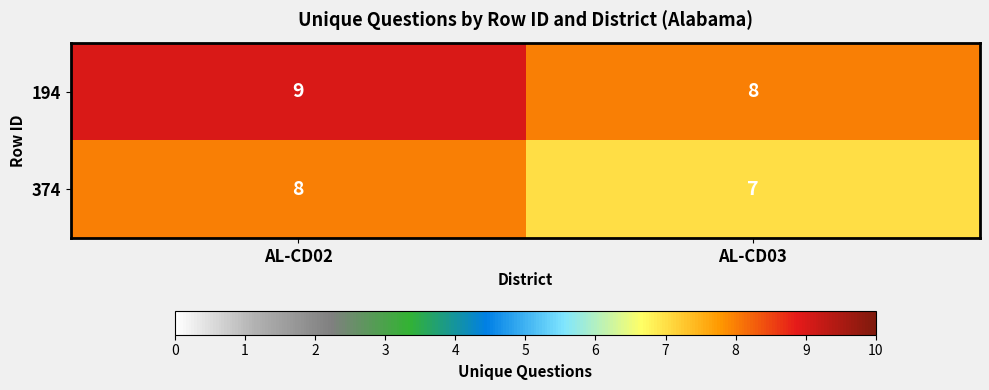

What is the sum of all 374 values?

15